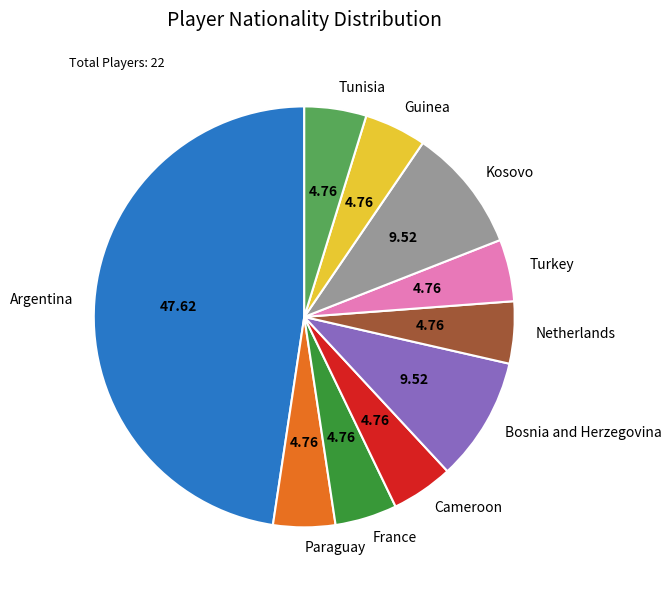

Which category has the biggest portion of the pie?

Argentina